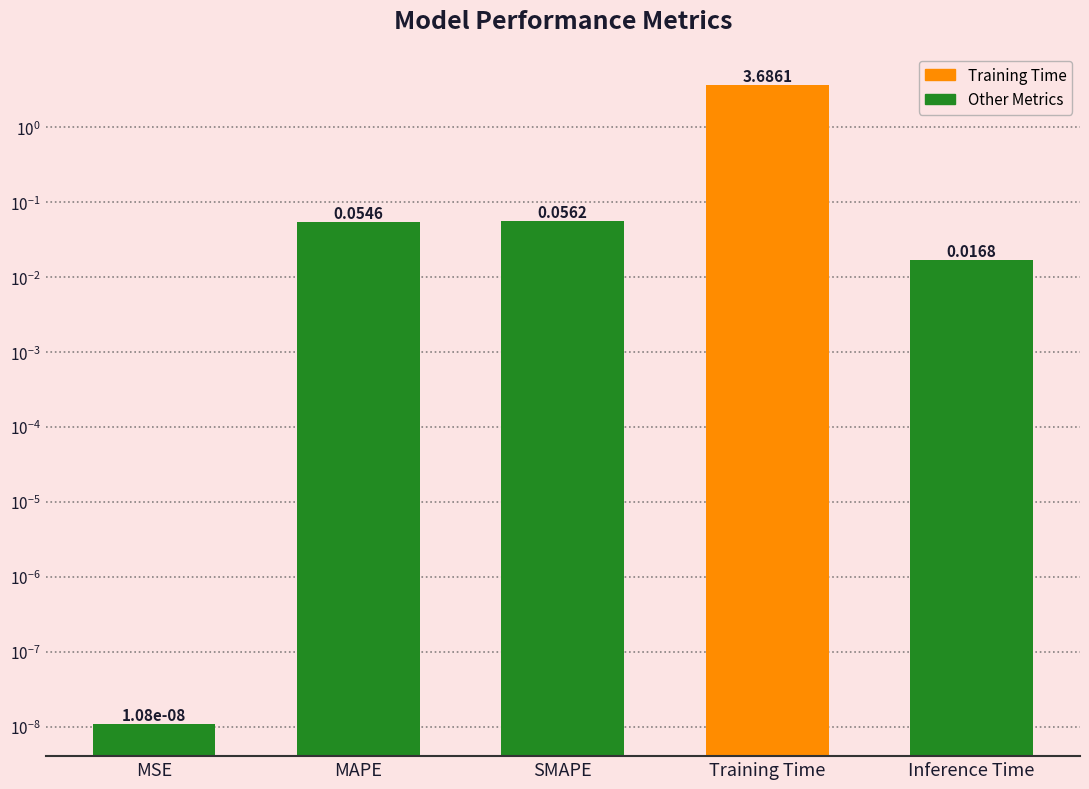

How many data points does each series have?

5